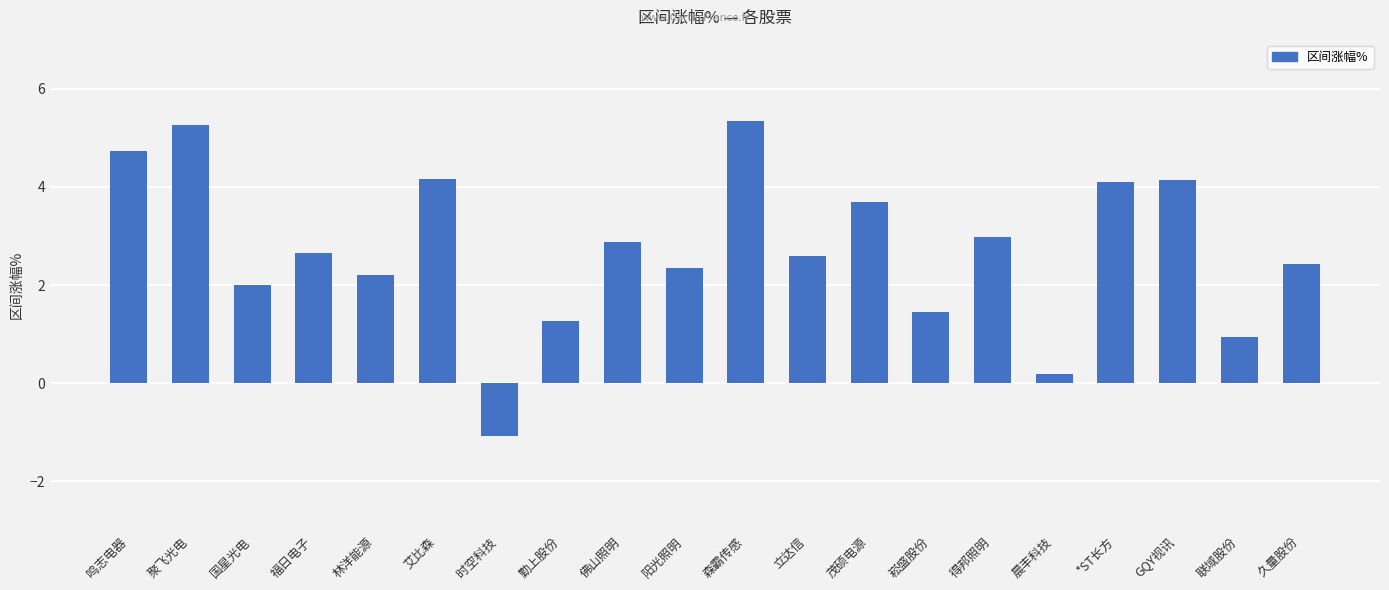

The chart shows a value of 4.2 at 艾比森. True or false?

True